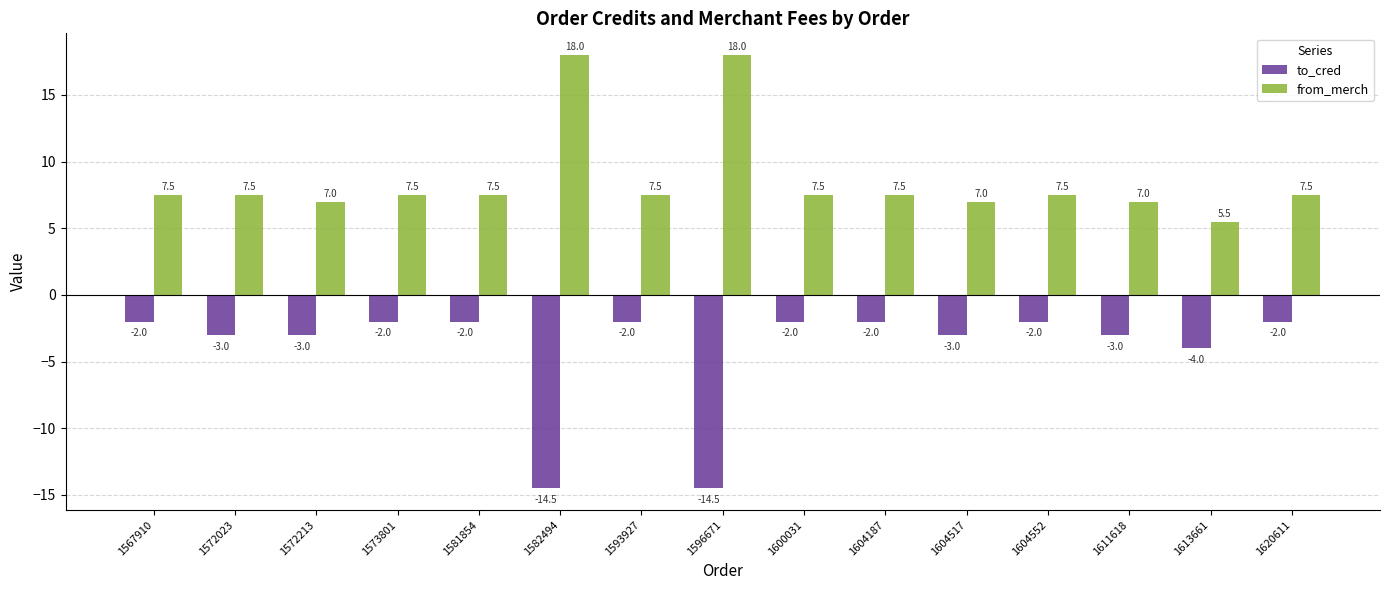

The value of from_merch at 1604552 is 7.5. True or false?

True